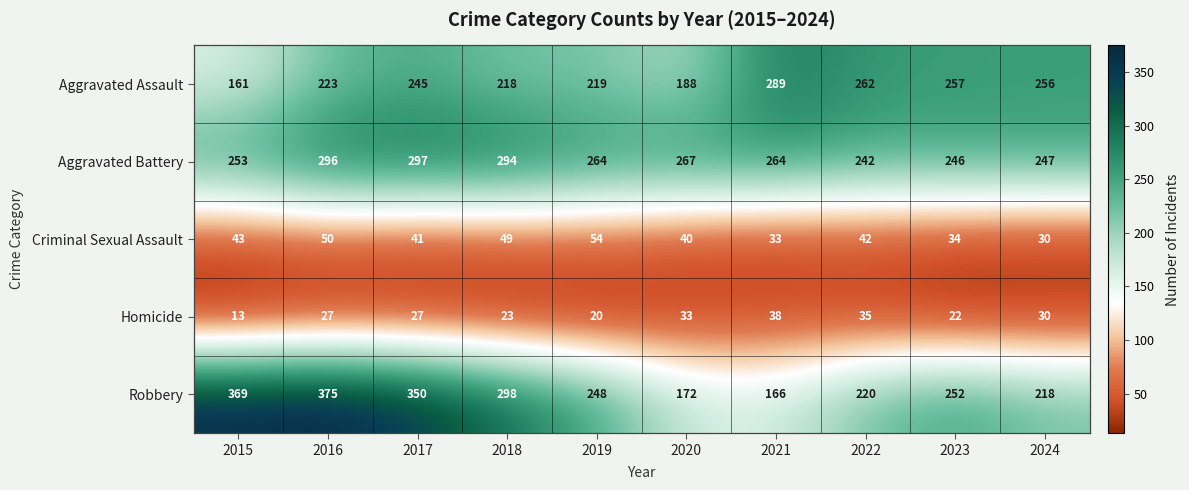

What is the sum of the Aggravated Battery values at 2019 and 2023?

510